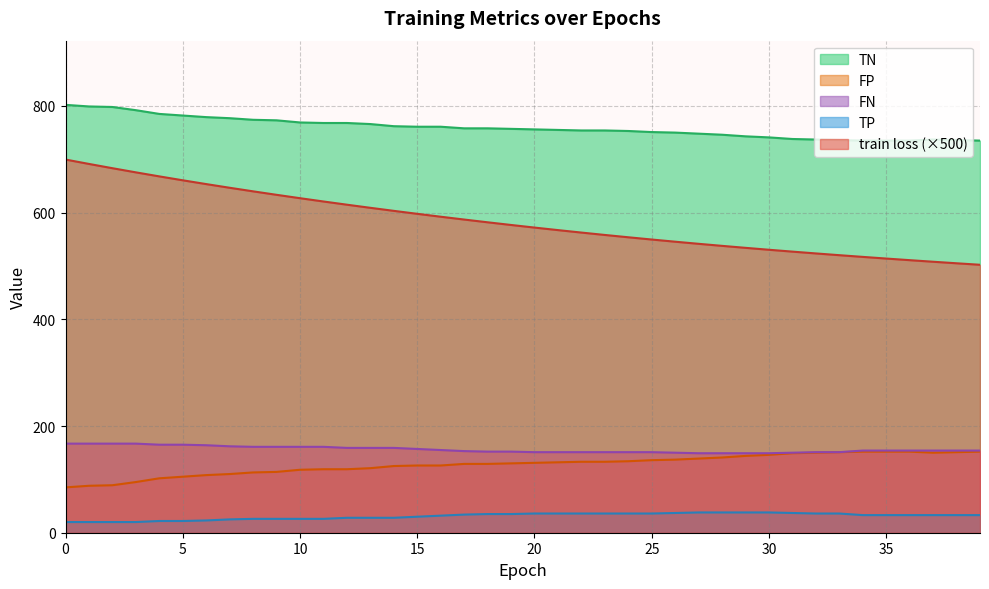

Count the number of categories in the chart.

40